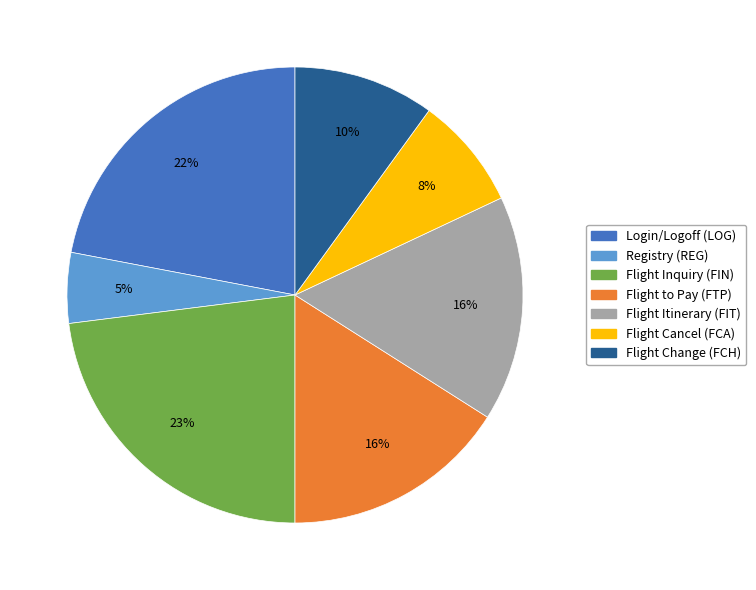

Count the number of slices in the pie.

7